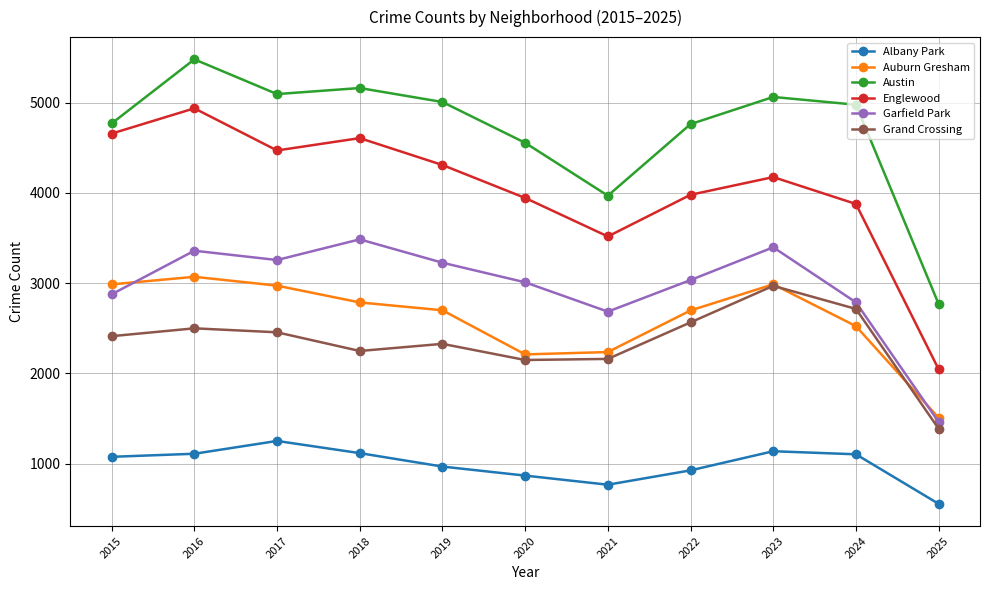

What is the maximum value shown in the chart?

5481